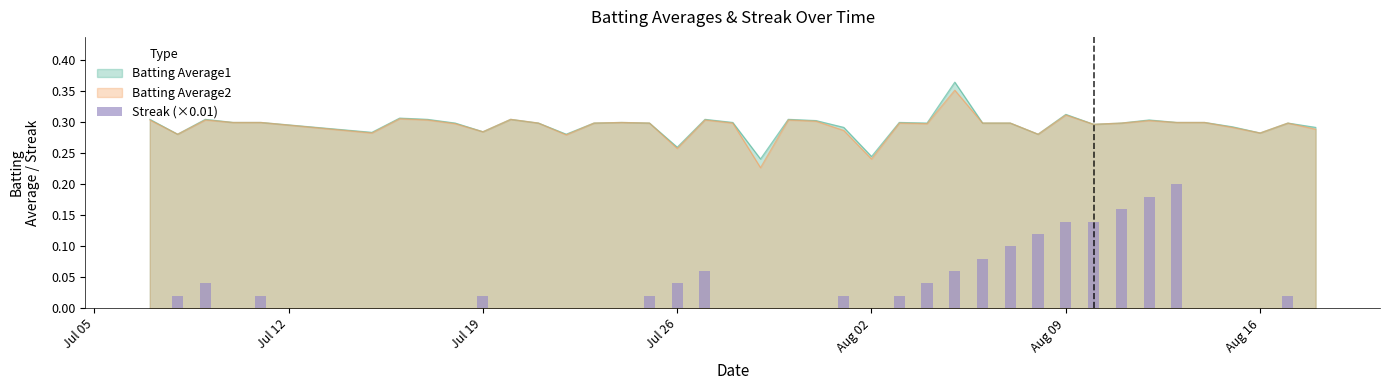

Count the number of values greater than 0.

20